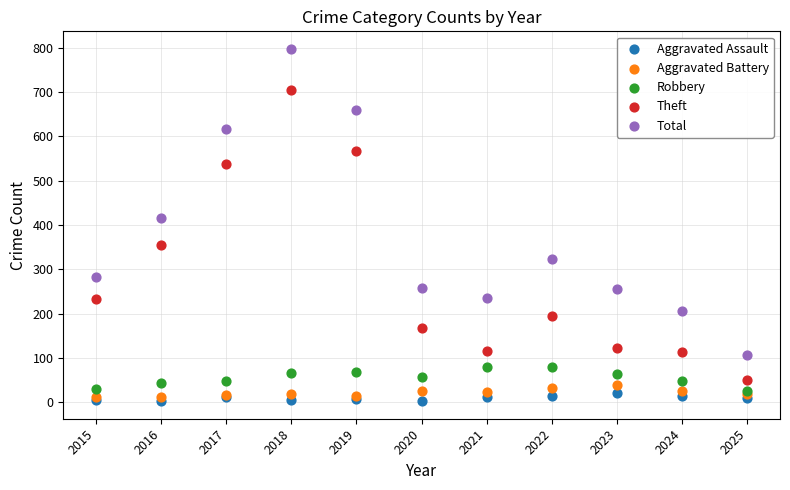

Across all series, what Y value is closest to 400?

416